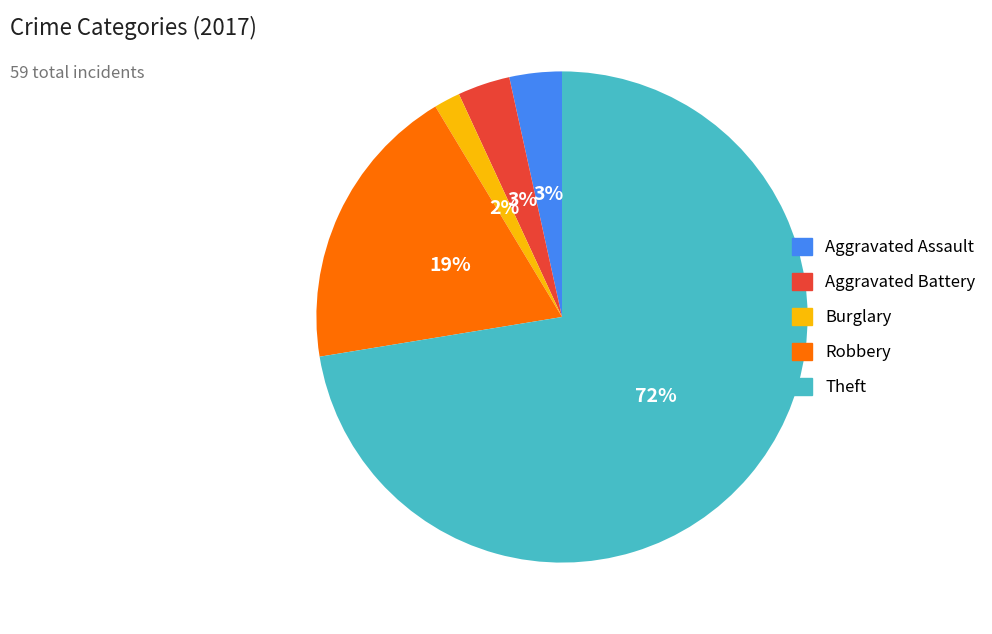

To the nearest percent, what is the difference between the largest and smallest slice percentages?

71%